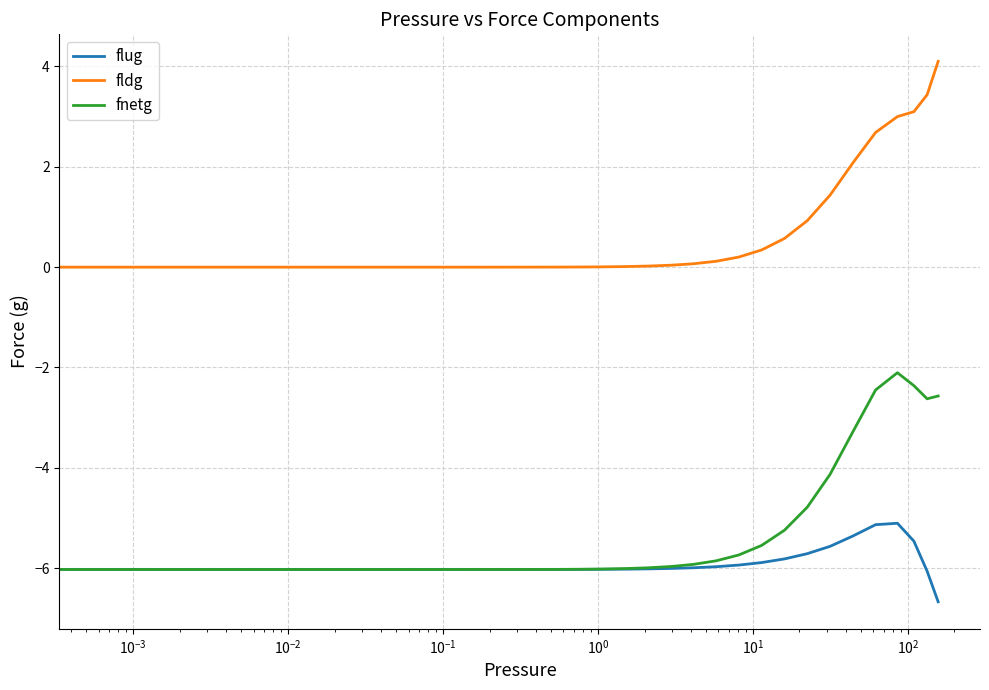

What is the minimum value shown in the chart?

-6.7